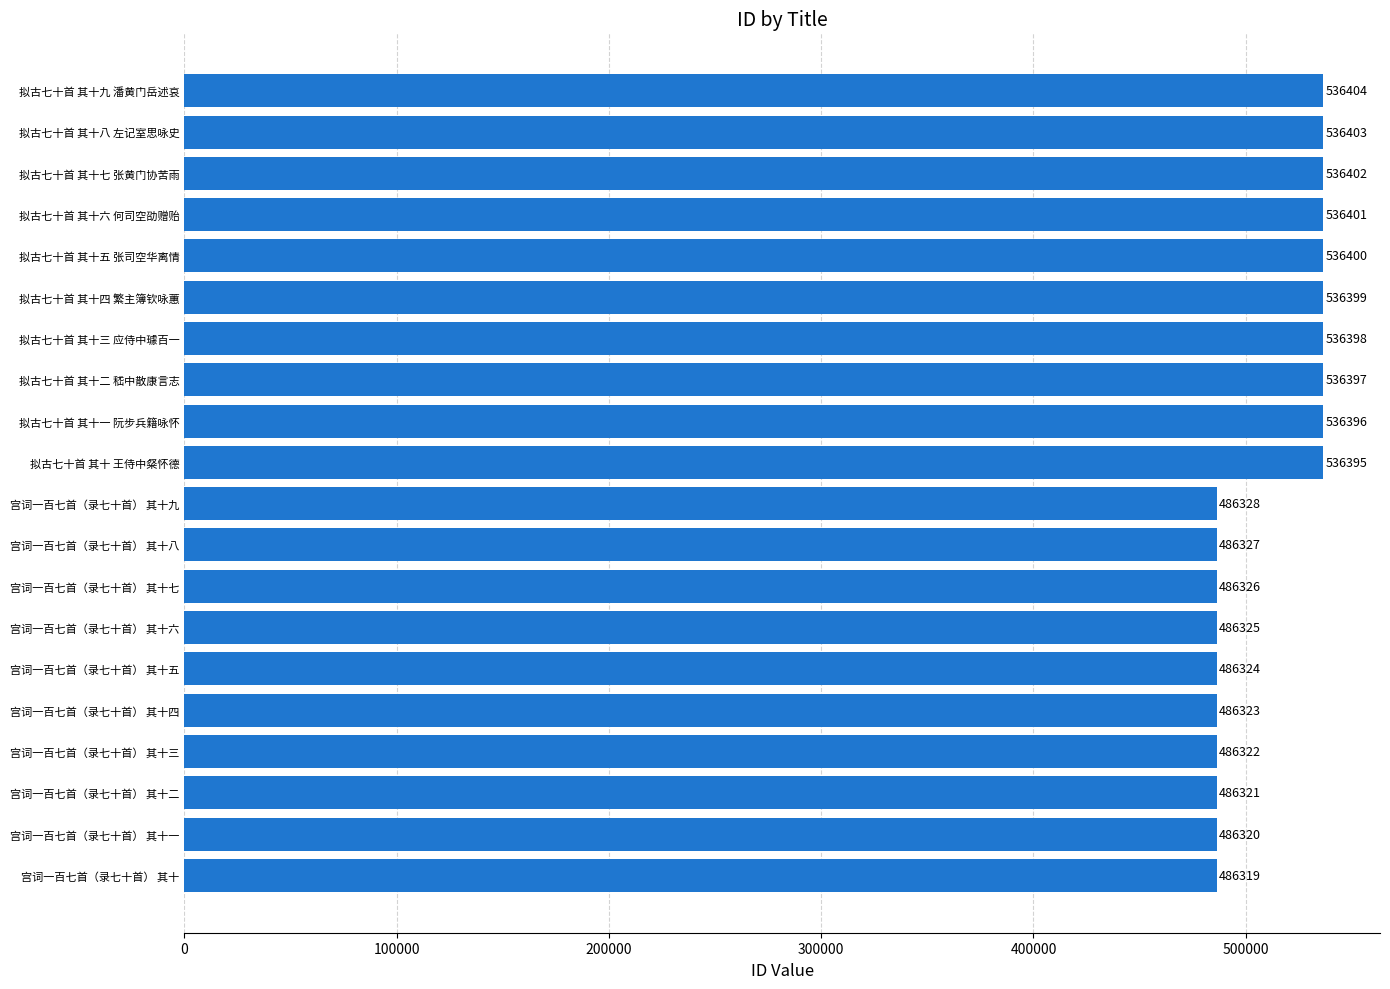

True or false: the data shows 486319 at 宫词一百七首（录七十首） 其十.

True